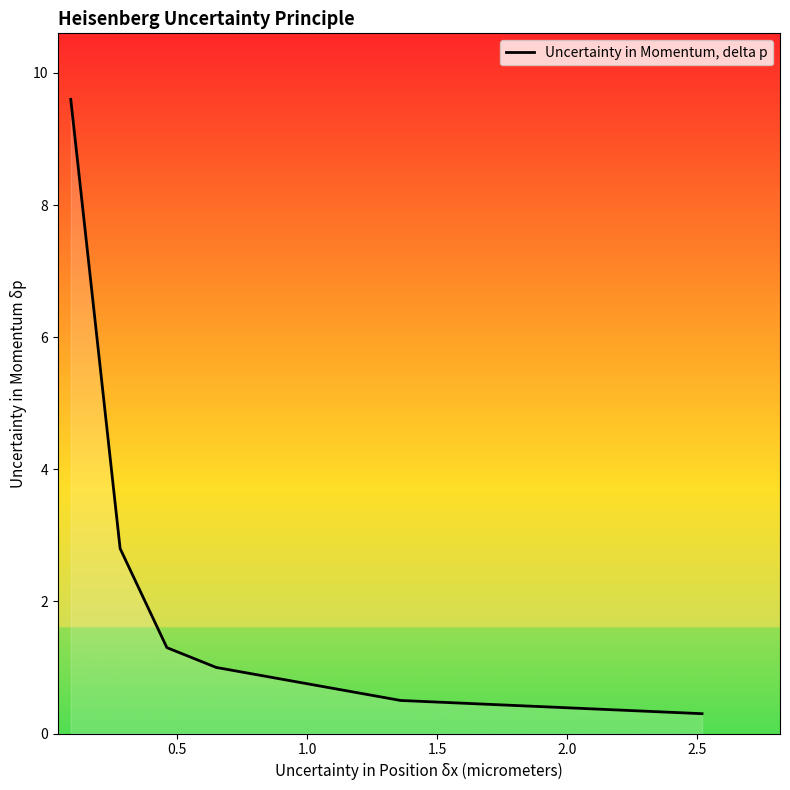

What is the difference between the maximum and second lowest values?

9.1